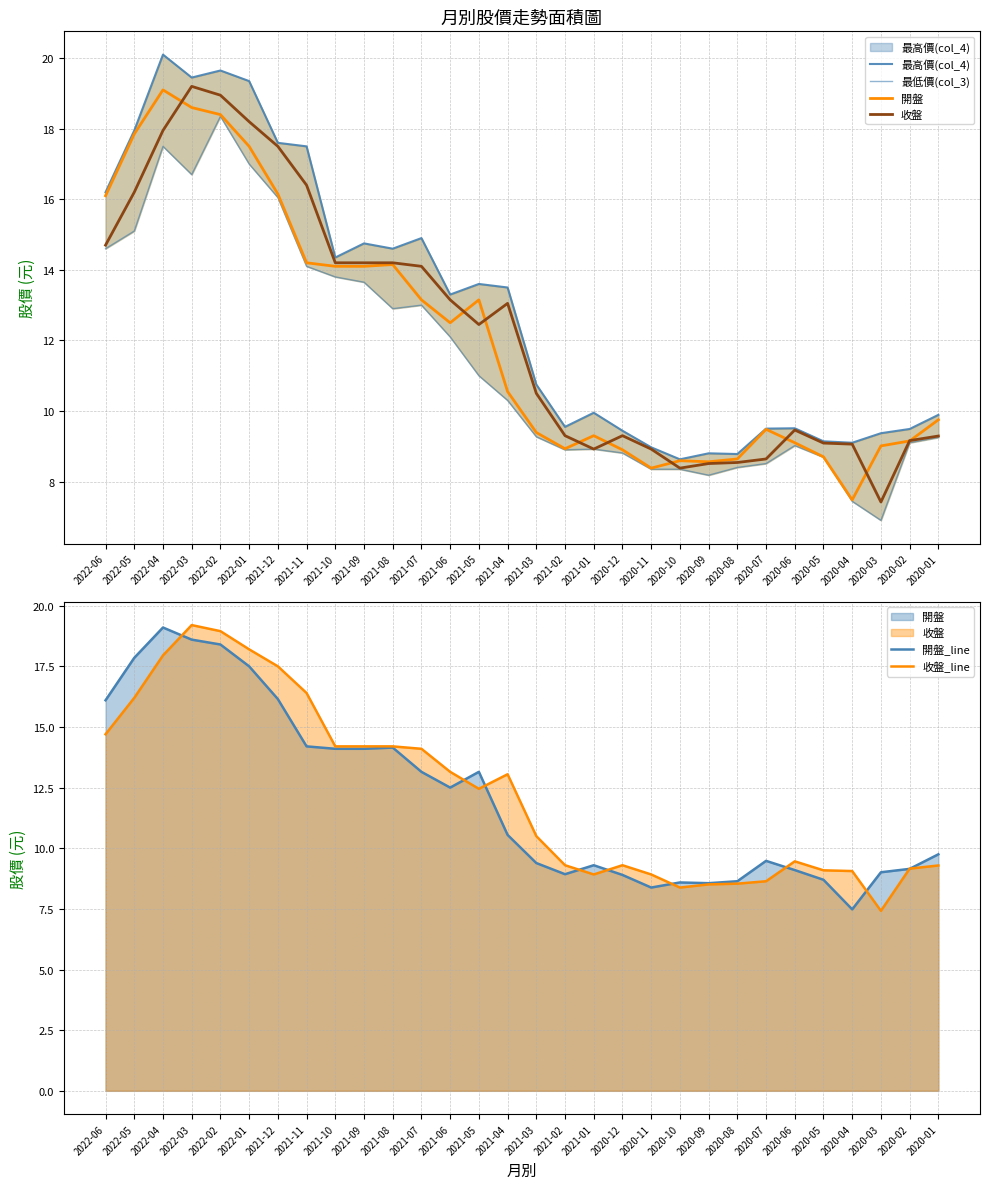

What is the label of the 27th point from the right?

2022-03